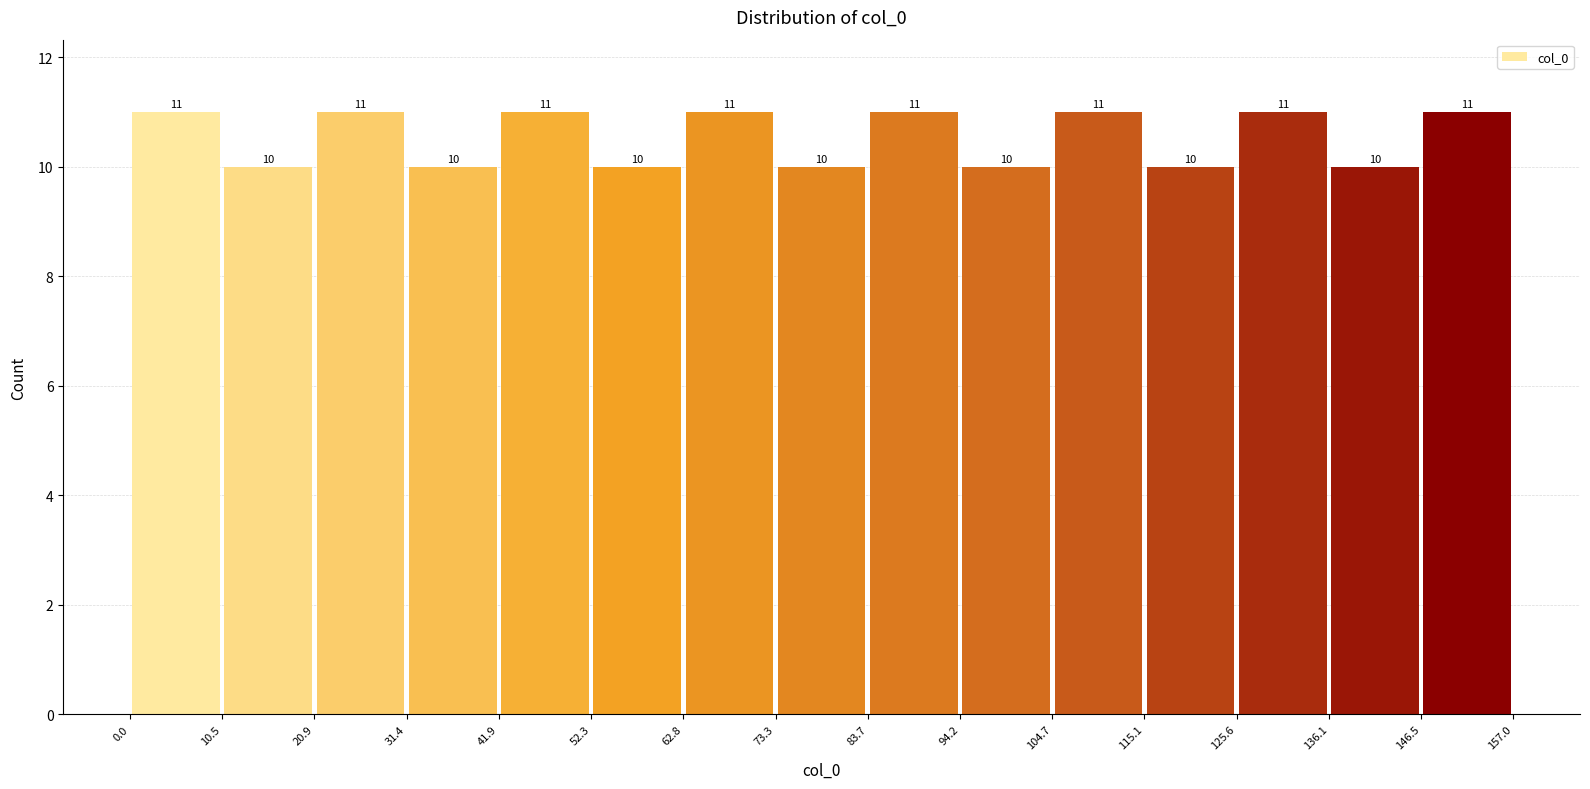

Reading left to right, transcribe this chart: for each bar, give the range it covers on the x-axis and its height.

0.0 to 10.5: 11
10.5 to 20.9: 10
20.9 to 31.4: 11
31.4 to 41.9: 10
41.9 to 52.3: 11
52.3 to 62.8: 10
62.8 to 73.3: 11
73.3 to 83.7: 10
83.7 to 94.2: 11
94.2 to 104.7: 10
104.7 to 115.1: 11
115.1 to 125.6: 10
125.6 to 136.1: 11
136.1 to 146.5: 10
146.5 to 157.0: 11